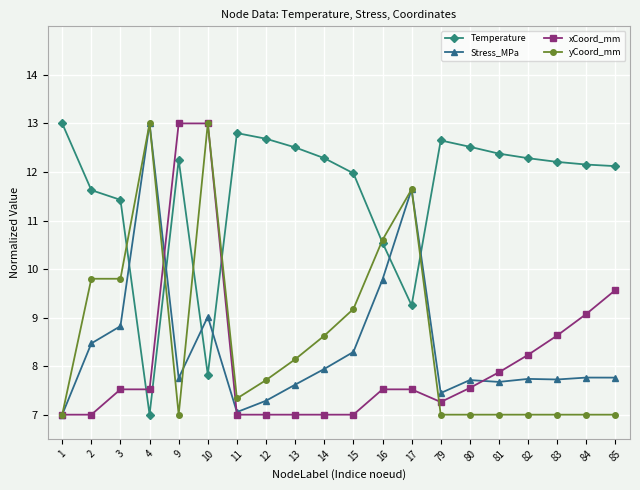

What is the maximum value shown in the chart?

13.0